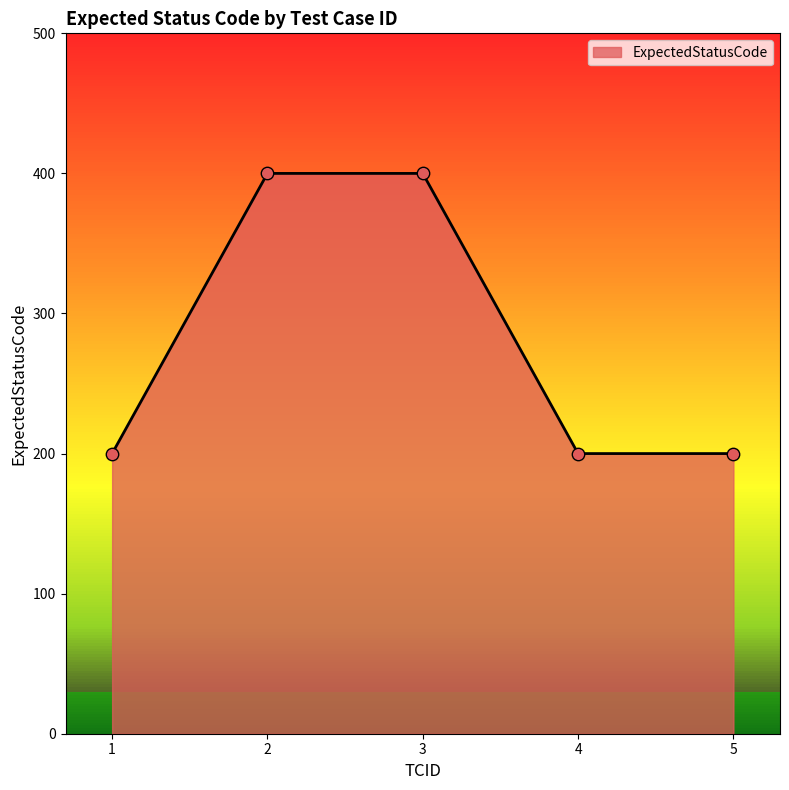

Which has a higher value, 3 or 1?

3